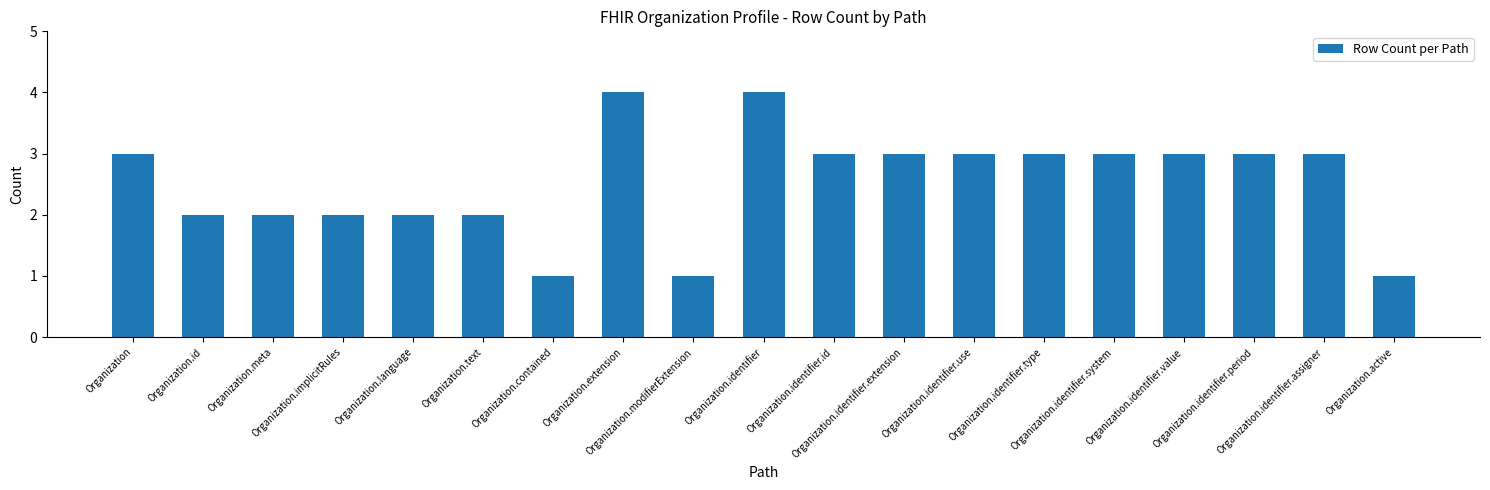

What is the difference between the values at Organization.contained and Organization.identifier.type?

2